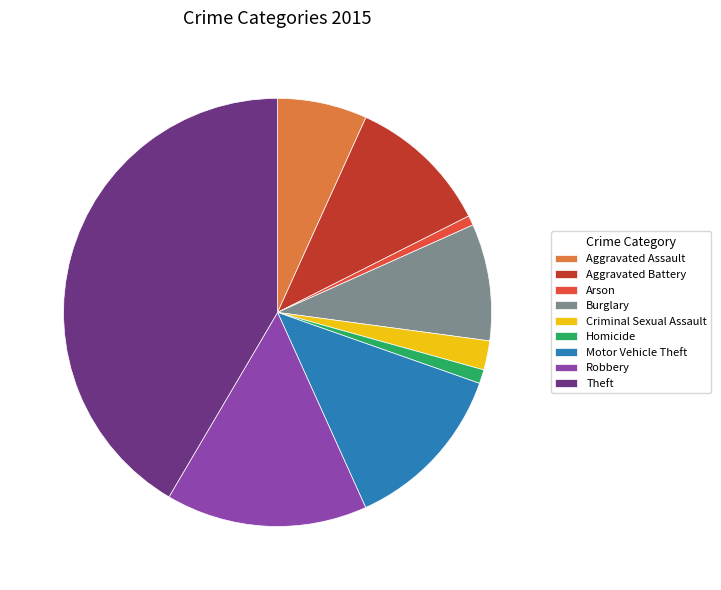

True or false: Robbery accounts for 8% of the total.

False